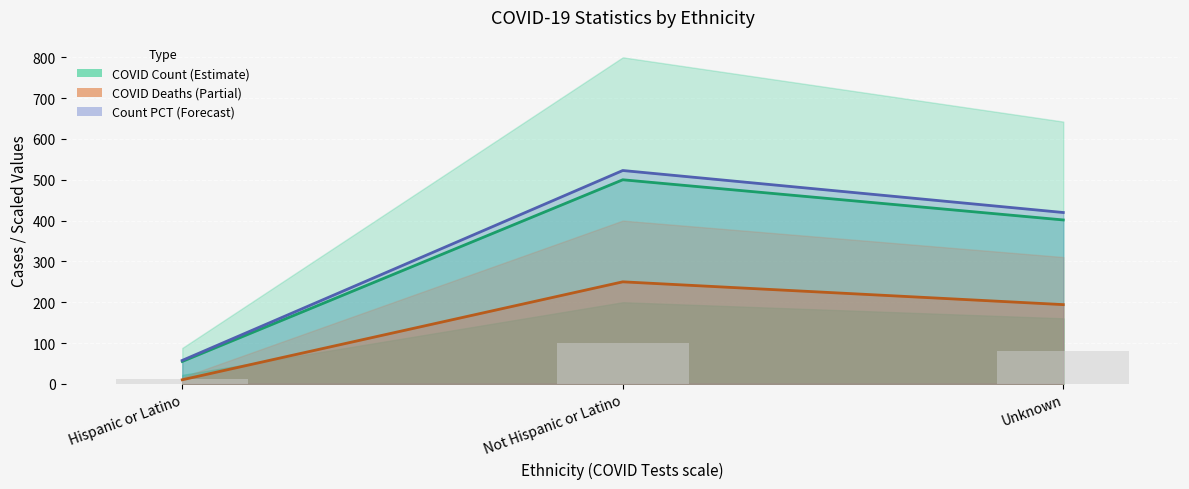

Reading right to left, what are all the values shown in this chart?

COVID_COUNT: 401.6	500.0	55.0
COVID_DEATHS: 194.2	250.0	10.1
COVID_COUNT_PCT line: 419.8	522.7	57.5
Background: 80.3	100.0	11.0